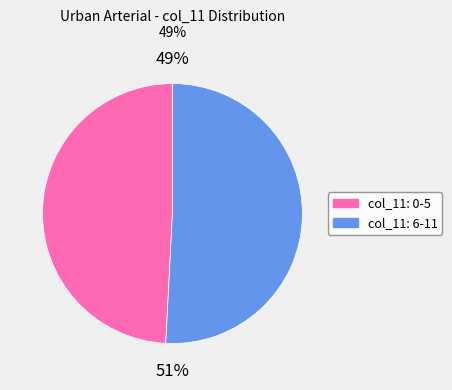

Is there any slice that represents more than half of the pie?

Yes